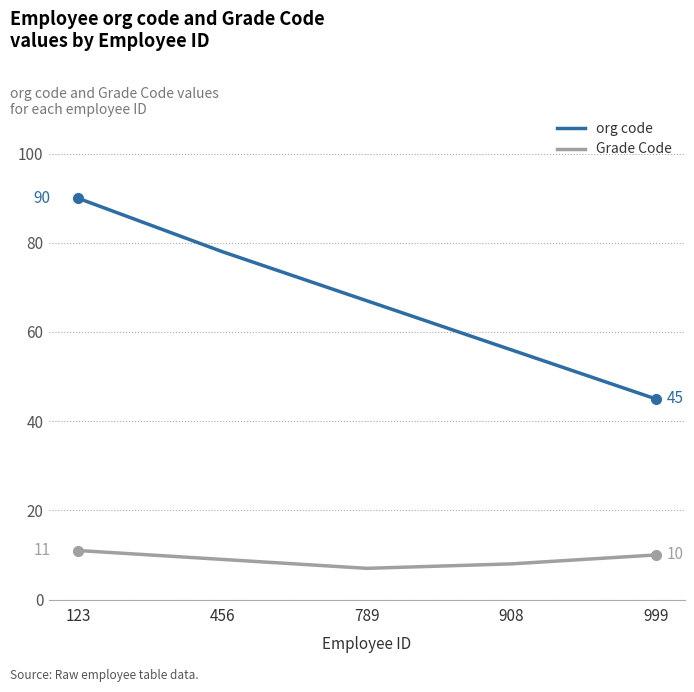

Where is Grade Code nearest to the value 9?

456